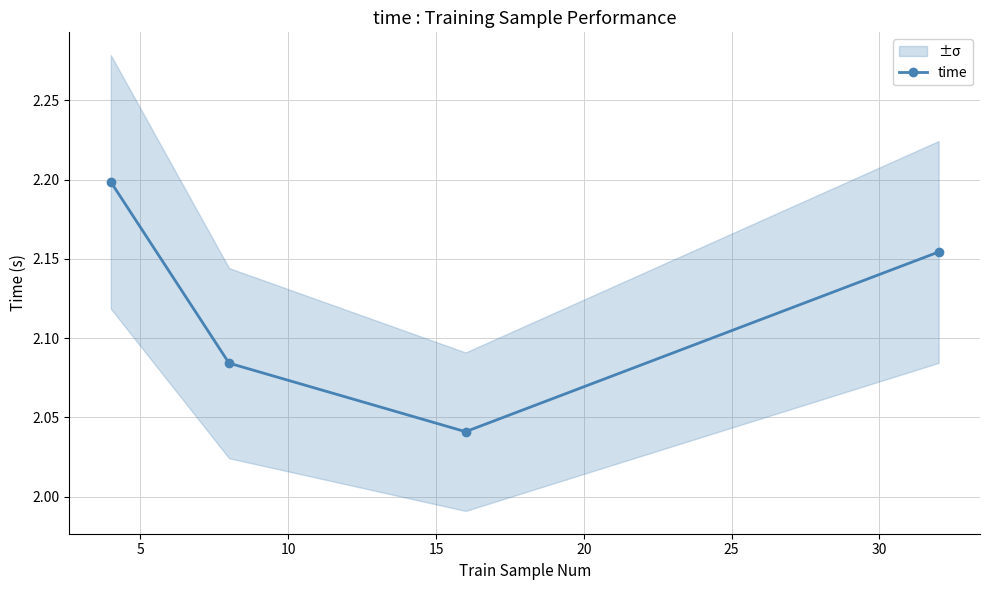

How many values are between 2 and 3?

4